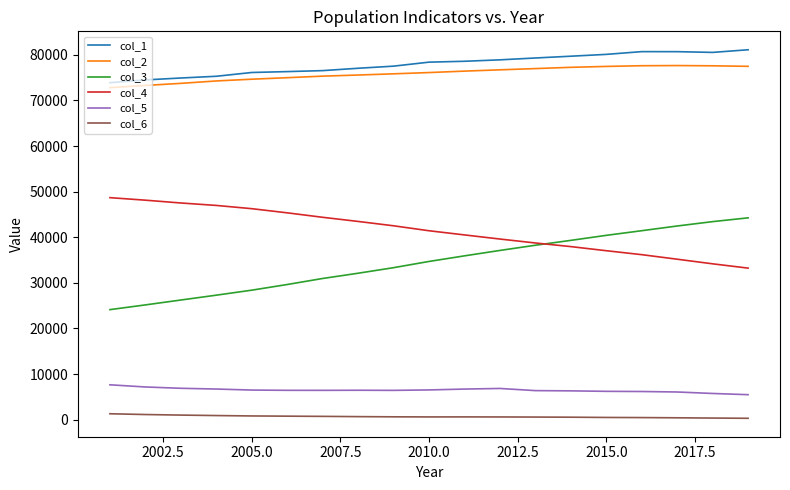

What is the maximum value shown in the chart?

81104